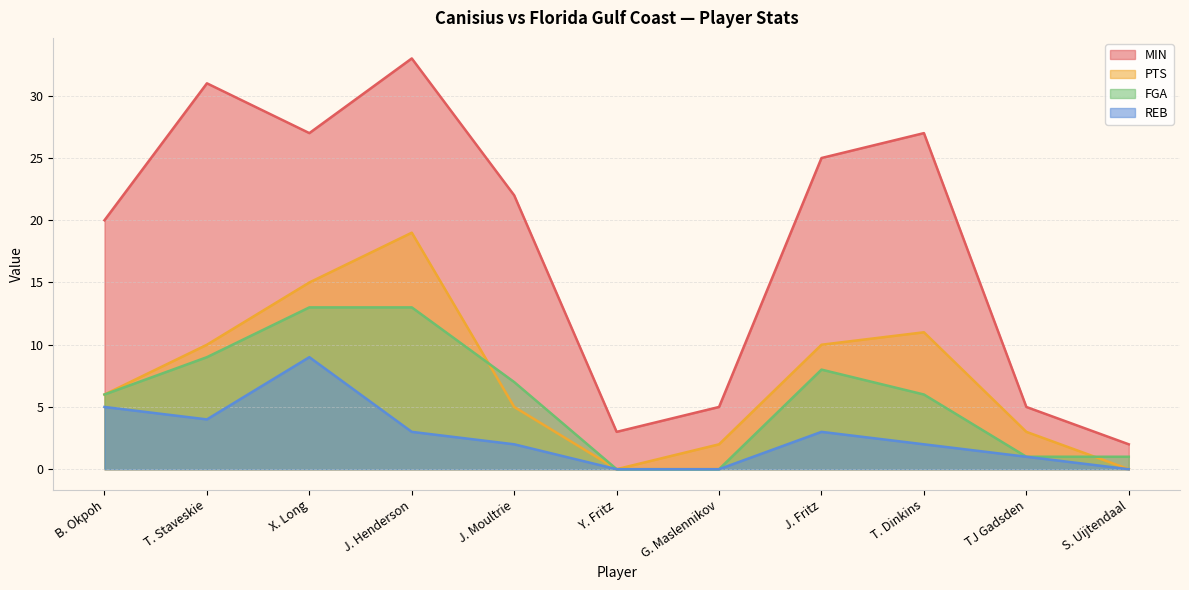

Does the chart display data point markers on the line(s)?

No